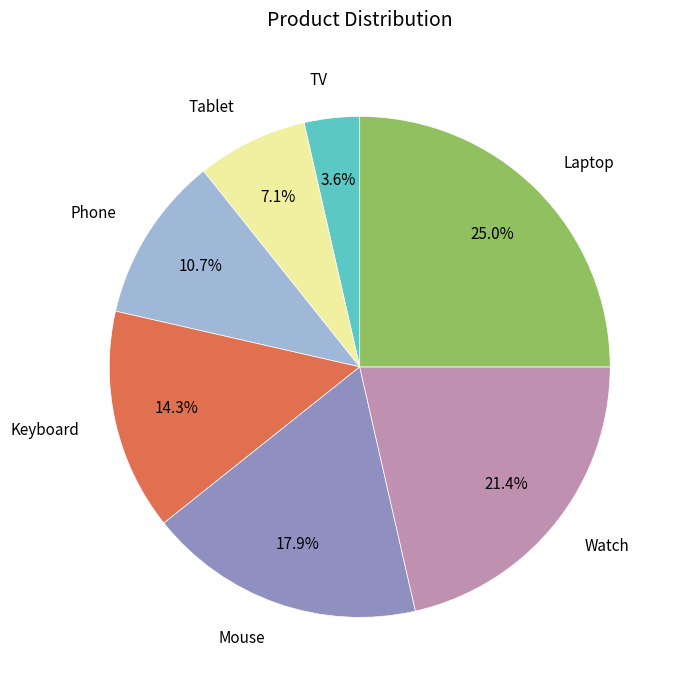

To the nearest percent, what is the average slice percentage?

14%